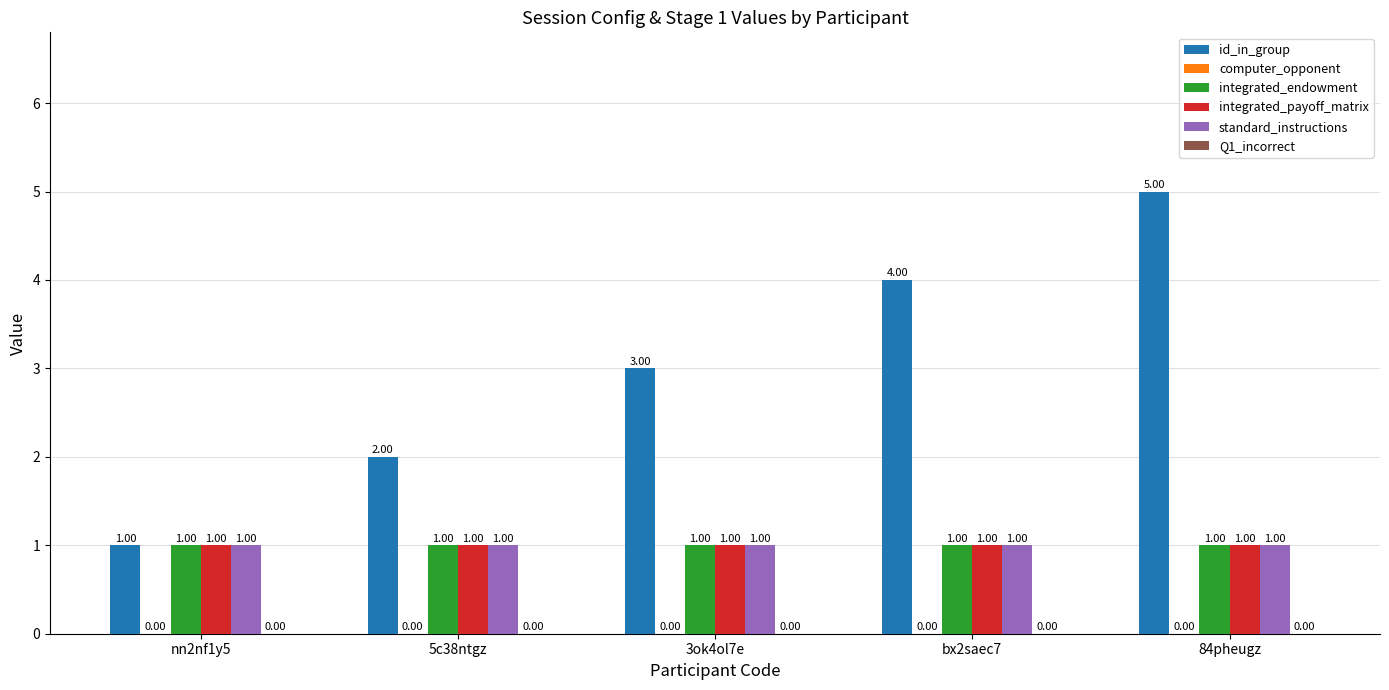

Is the value of standard_instructions at 5c38ntgz greater than the value of id_in_group at 84pheugz?

No